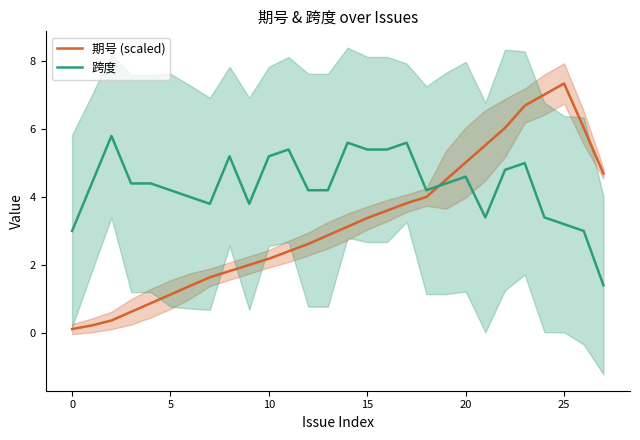

In 期号 (scaled), how many points are higher than both neighbors (excluding endpoints)?

1